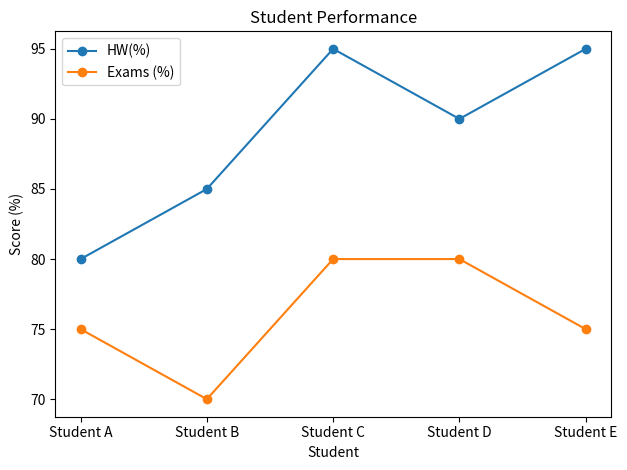

Is the value of HW(%) at Student B greater than the value of Exams (%) at Student A?

Yes